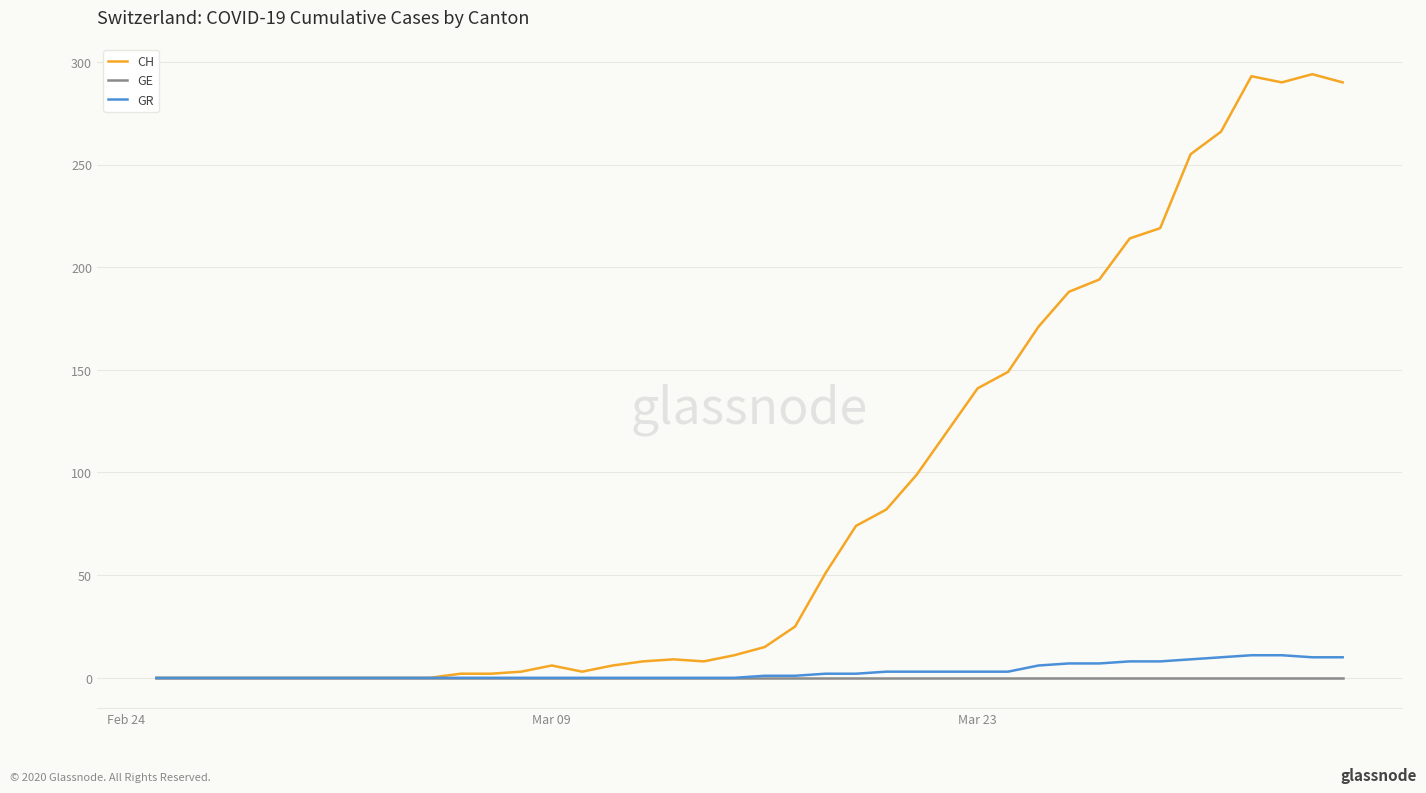

Which series has the widest spread of values?

CH